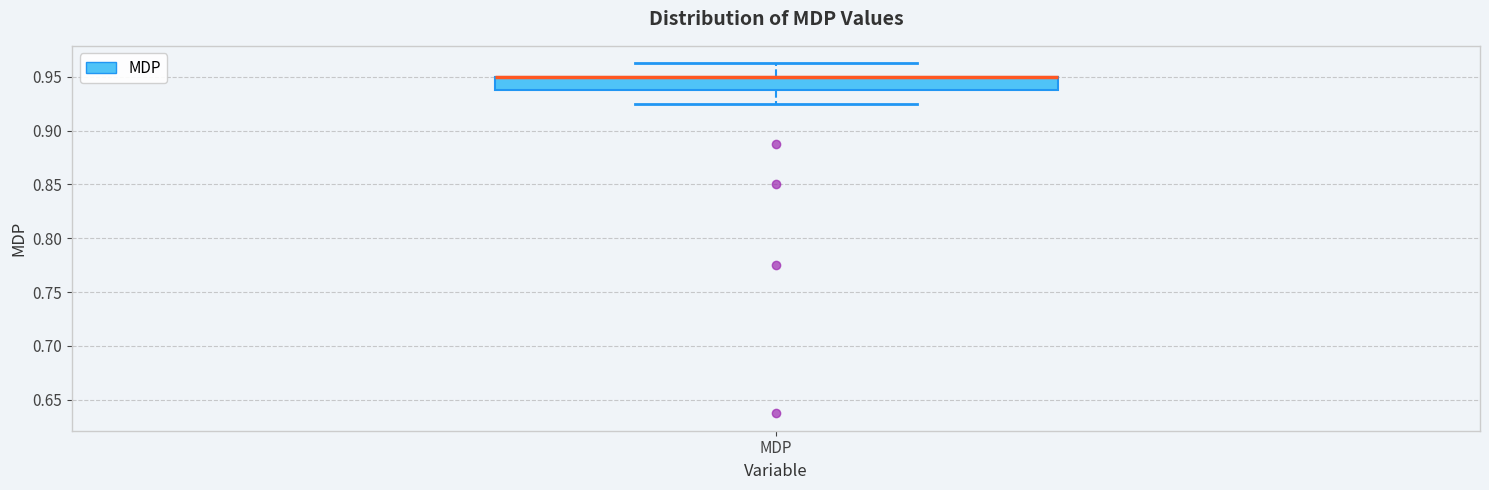

Transcribe this box plot: give where the median line is, the range the box spans, and where the two whiskers end, as read against the y-axis. The values are not printed on the chart, so give them approximately, as read against the axis.

median 0.950 (drawn on the box's upper edge), box 0.940 to 0.950, whiskers 0.925 to 0.965